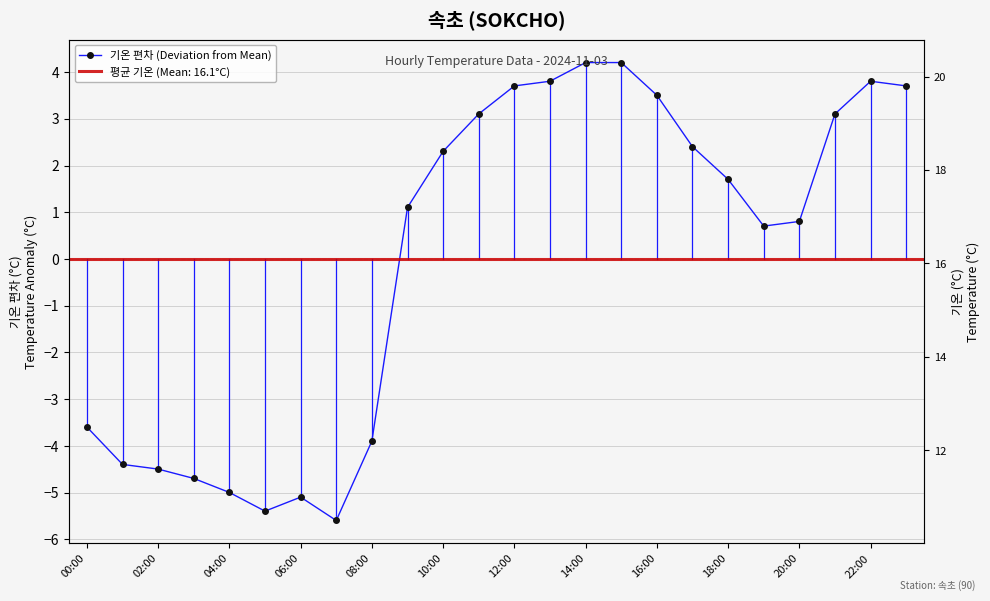

How many values are above zero?

15